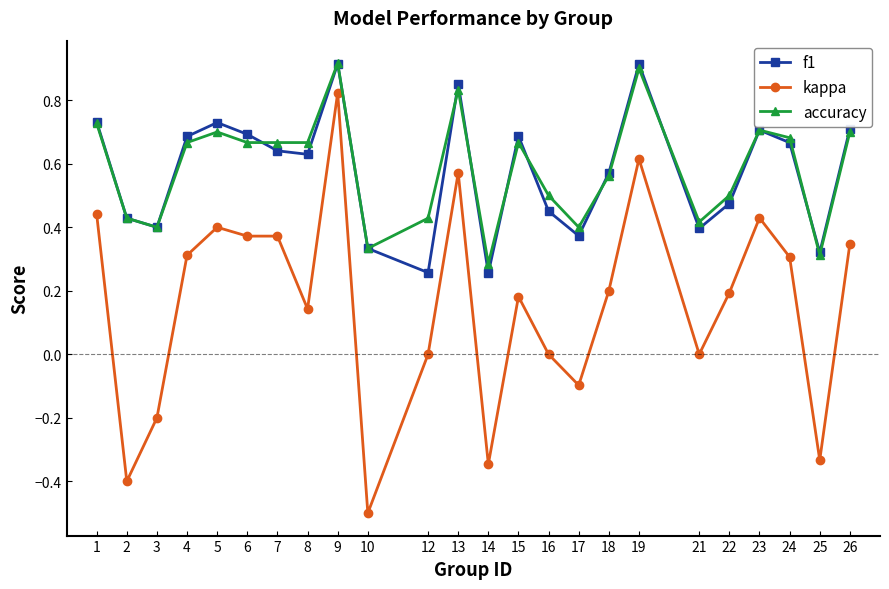

What is the smallest value displayed?

-0.5